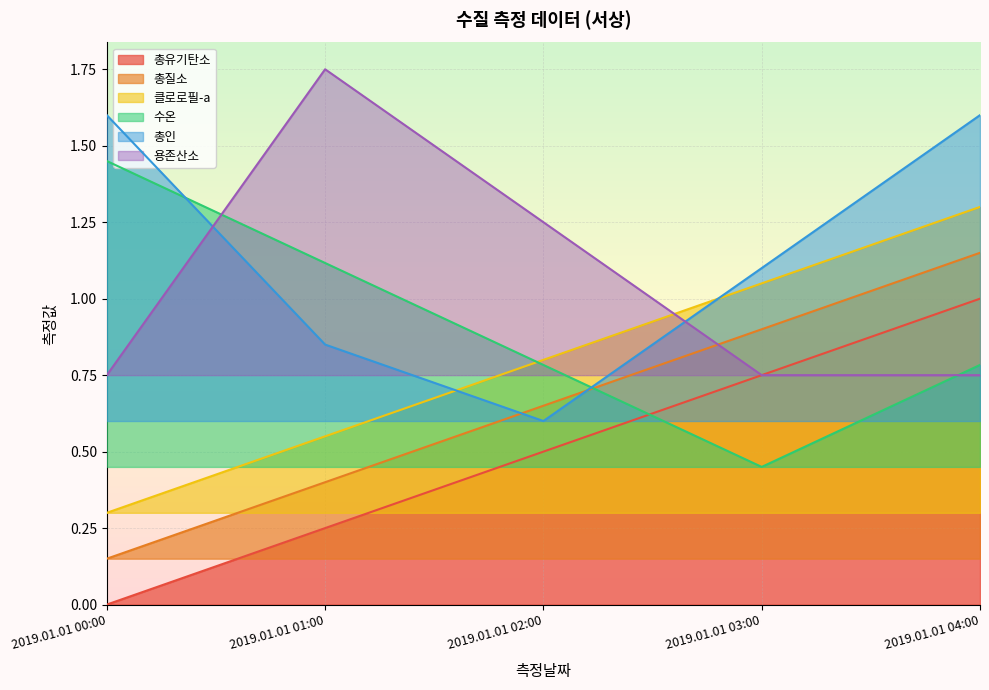

At which label is 용존산소 closest to 1?

2019.01.01 00:00